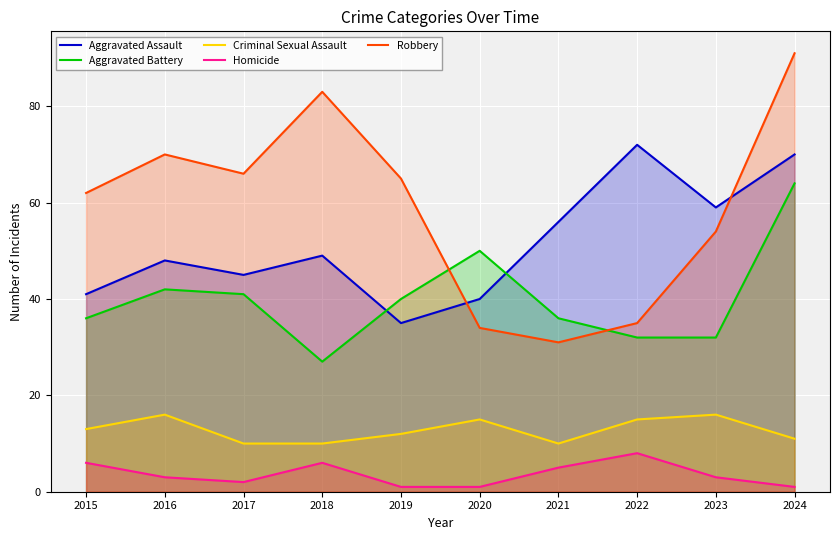

Where do Aggravated Assault and Aggravated Battery first cross each other?

2018 and 2019